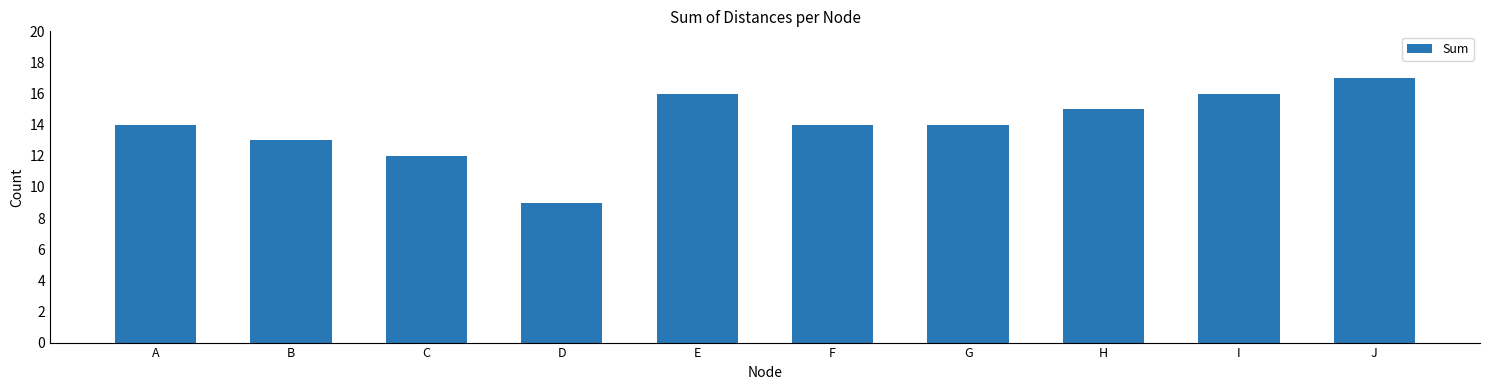

What is the sum of all values?

140